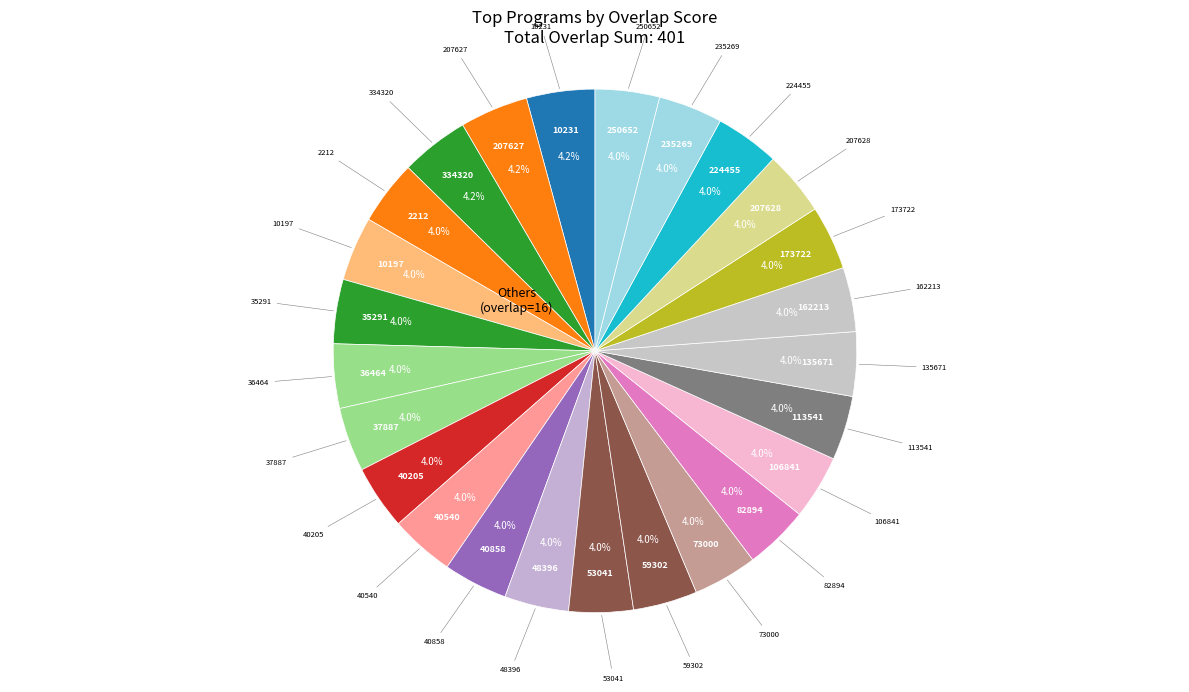

What is the largest slice in the pie chart?

17-overlap (10231)